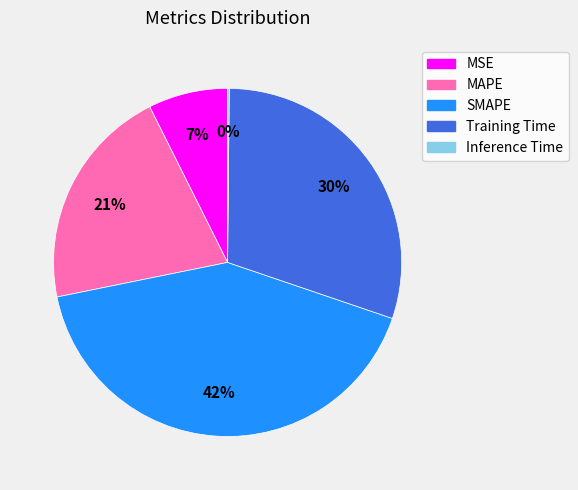

Does any single category account for the majority?

No